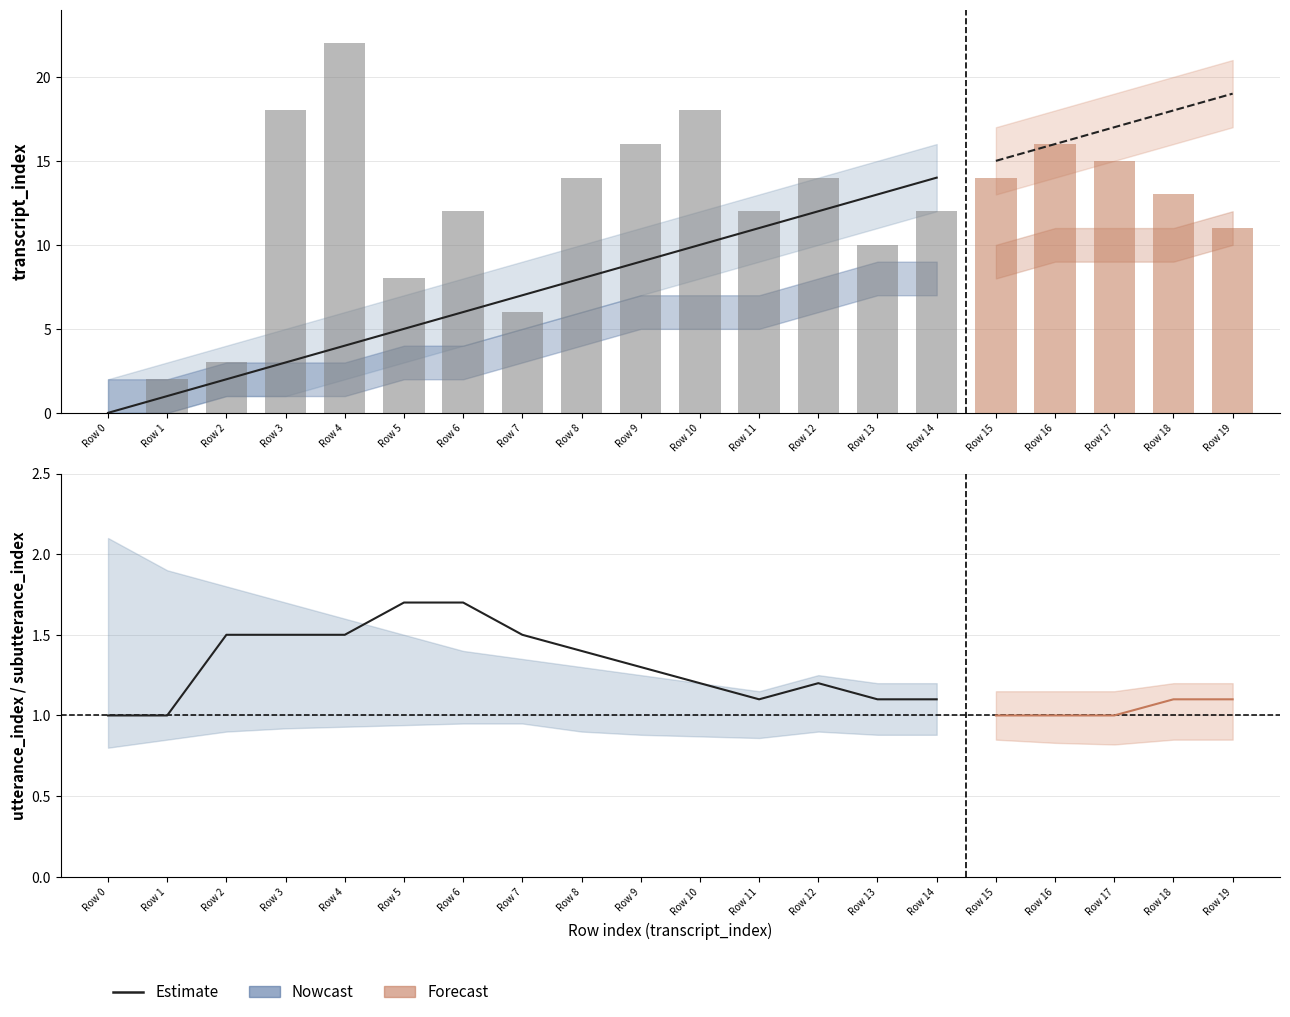

Is it true that the value at Row 13 is 1.8?

False